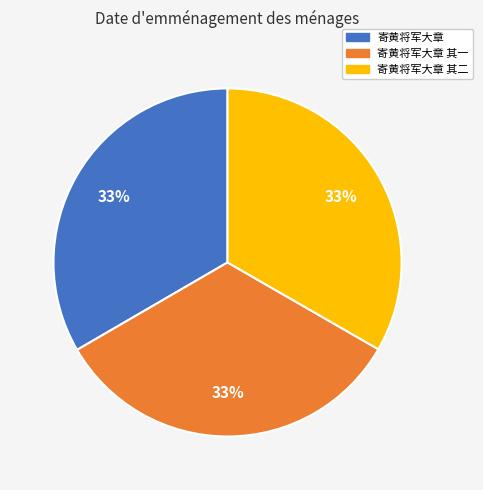

Is 寄黄将军大章 其二 the majority of the pie?

No